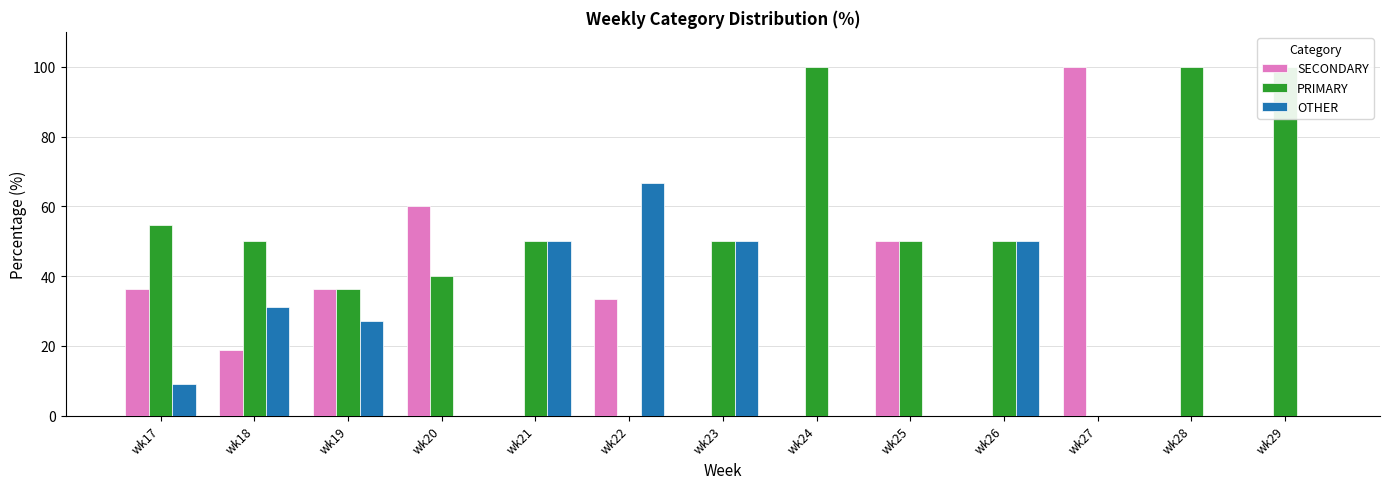

At which label is SECONDARY closest to 50?

wk25